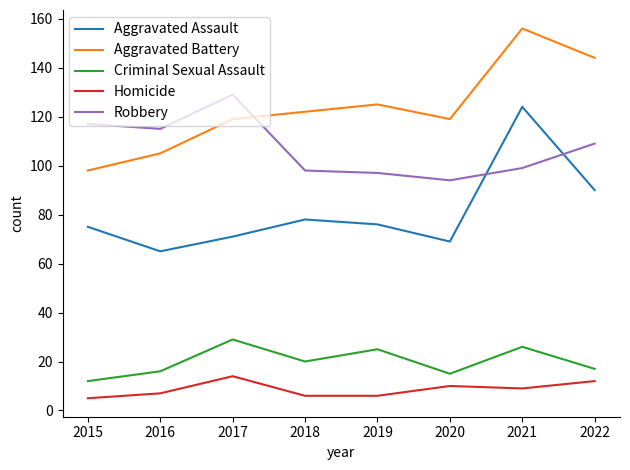

Does the chart display data point markers on the line(s)?

No